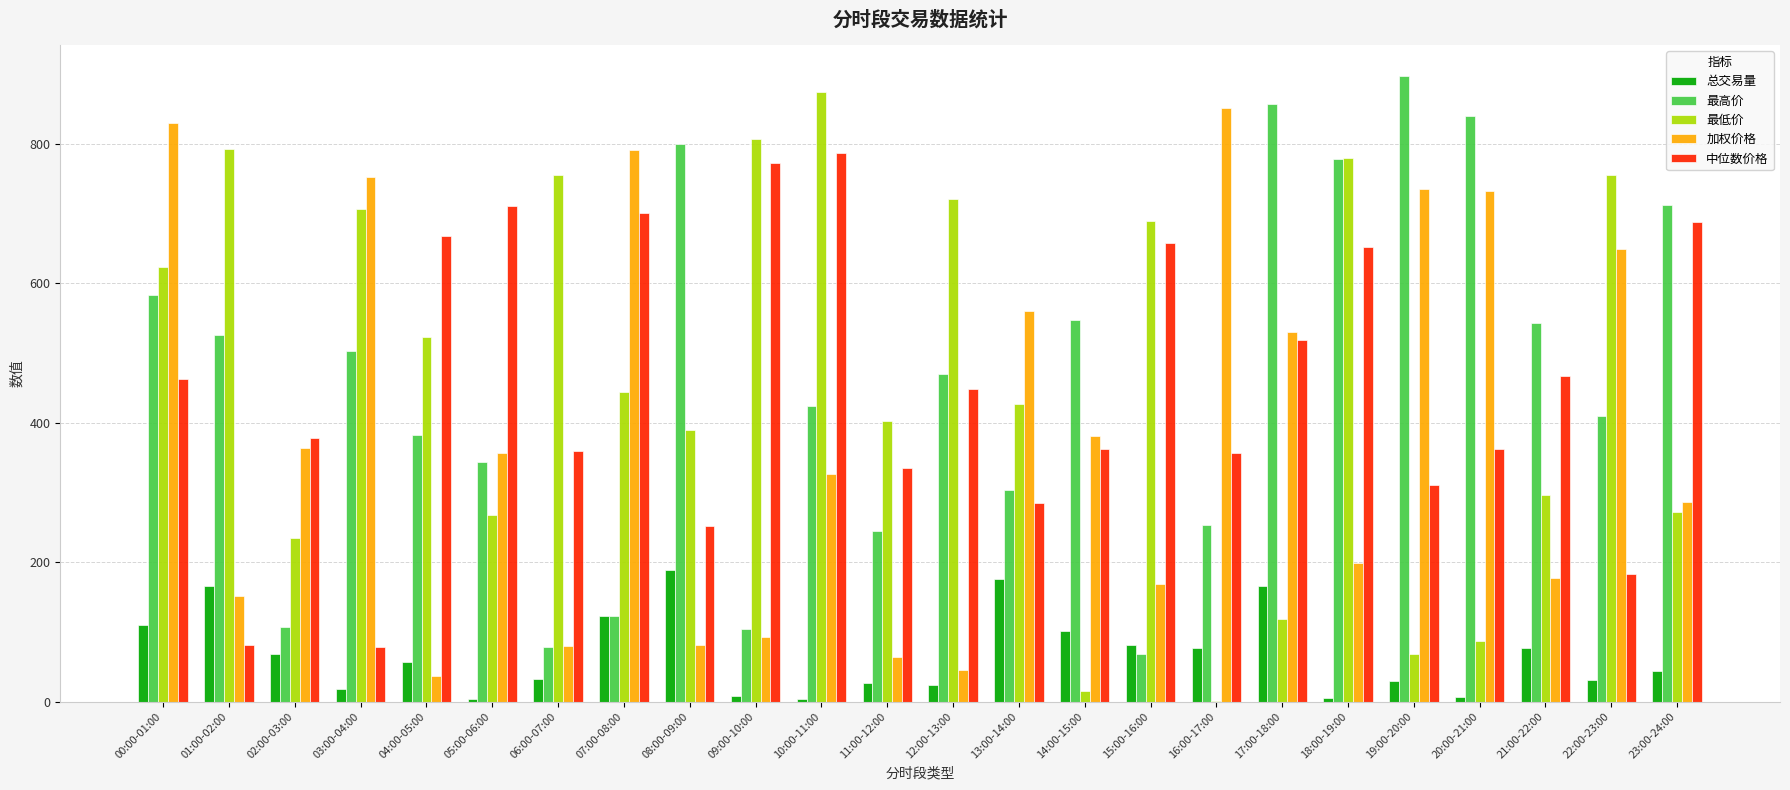

What is the total value across all series at 13:00-14:00?

1752.2